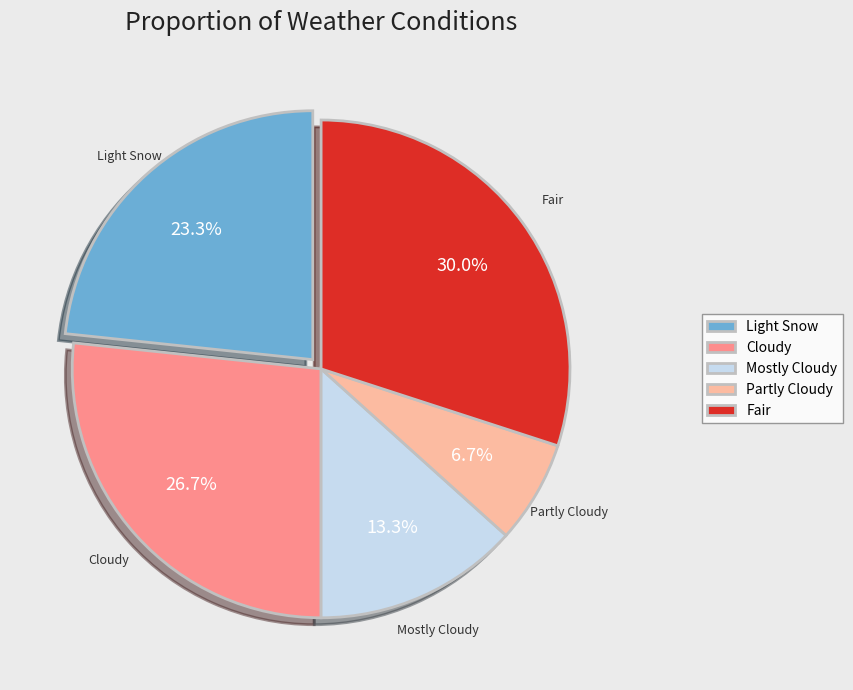

What is the largest slice in the pie chart?

Fair